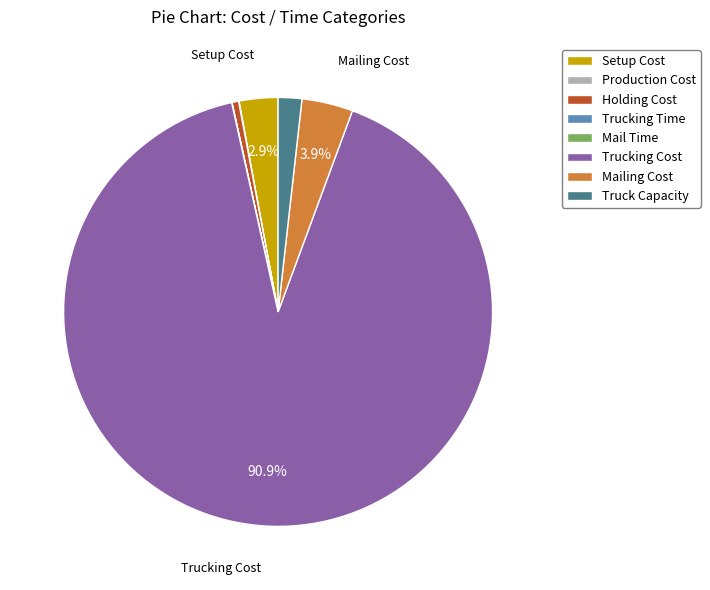

Does Holding Cost account for over 50% of the chart?

No